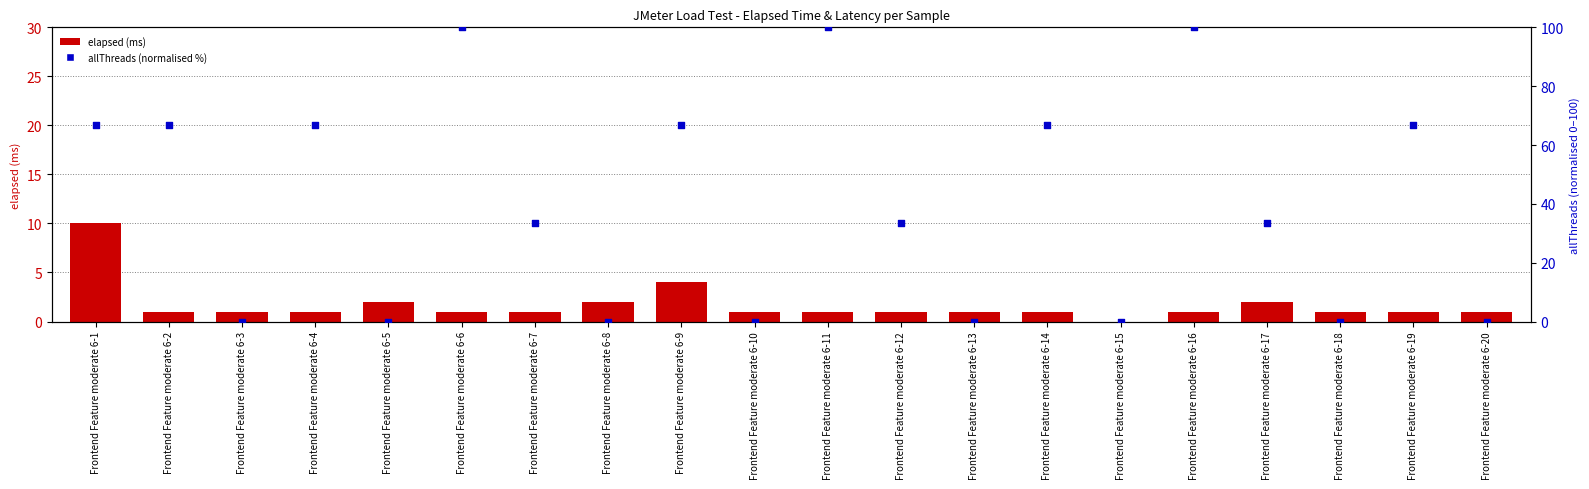

Which series has the largest total across all categories?

allThreads (normalised)